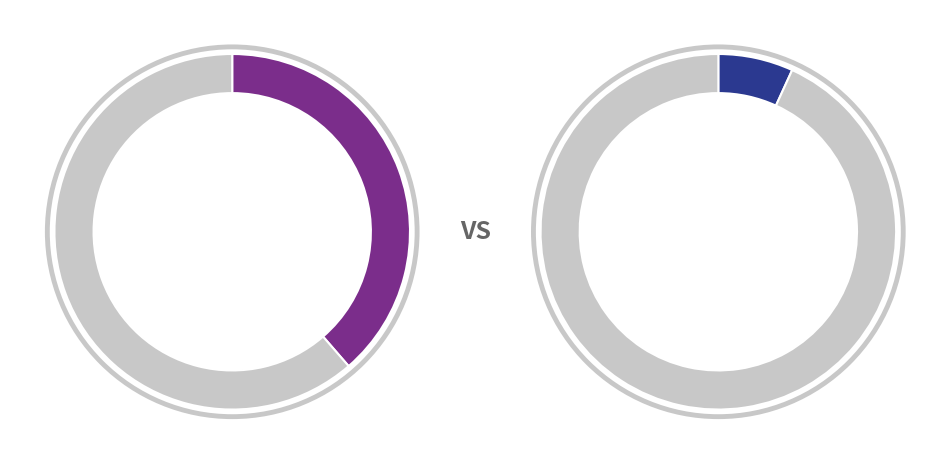

Do 9 and 2 together represent more than half of the pie?

No